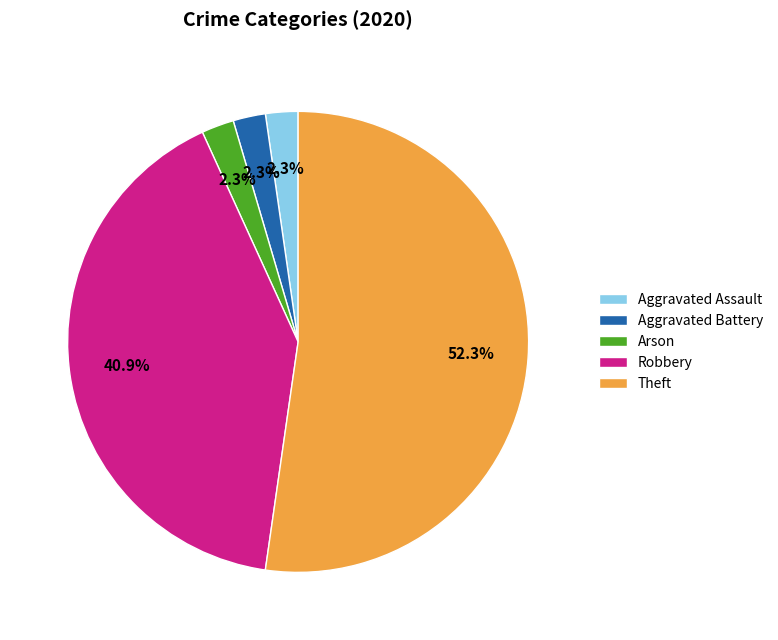

How many segments does this pie chart have?

5